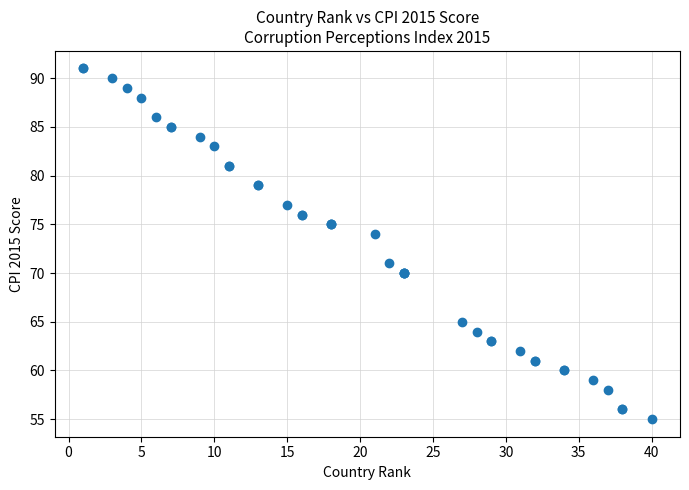

What Y value in the scatter plot is closest to 73?

74